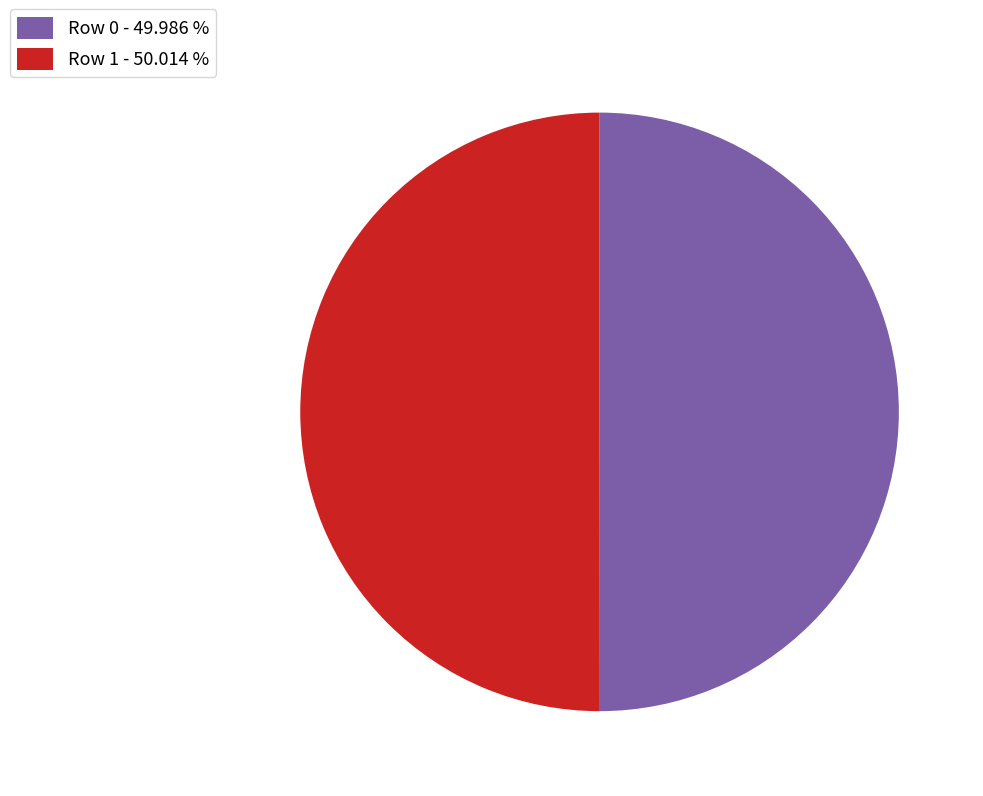

Is it true that Row 0 is 64% of the pie?

False